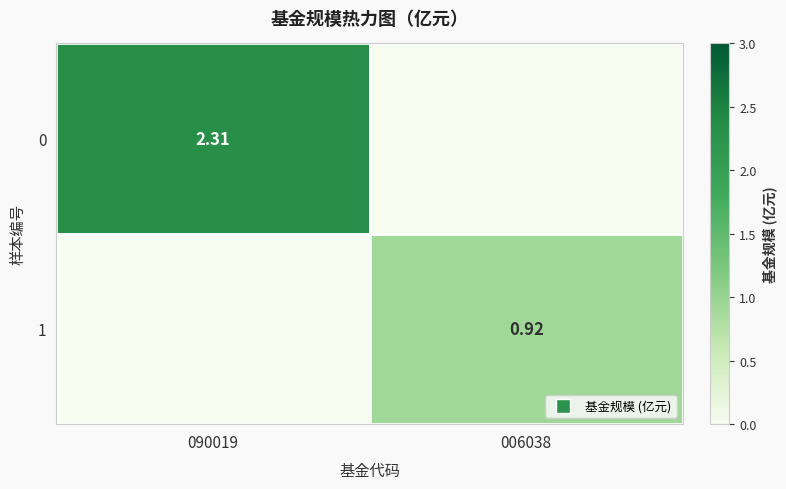

Is it true that 0 equals 0.9 at 006038?

False